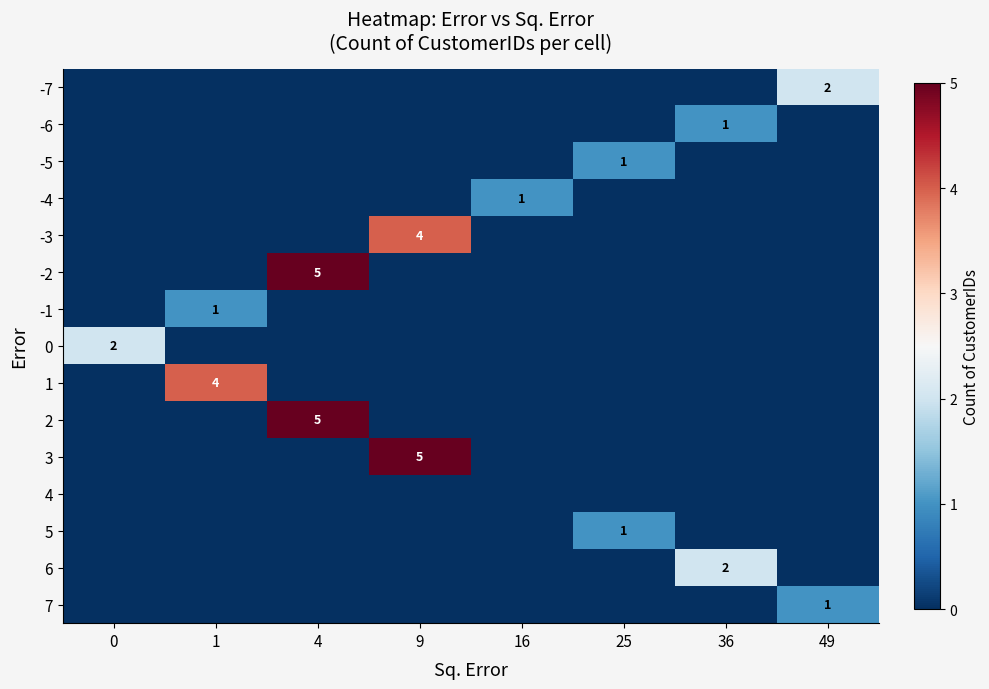

Count the number of data series in this chart.

15